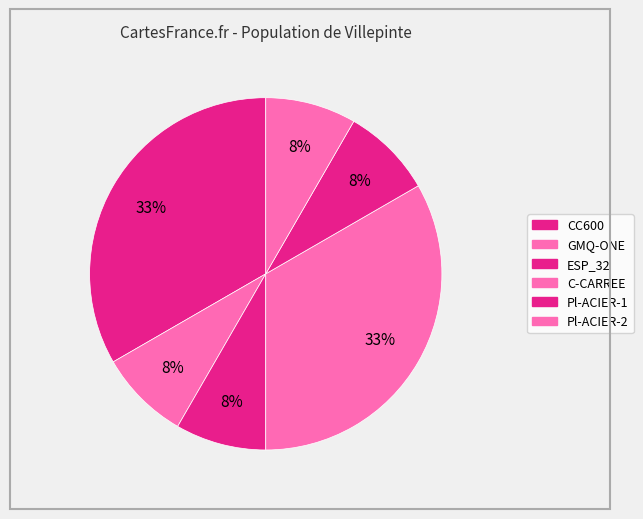

Is it true that ESP_32 is 8% of the pie?

True